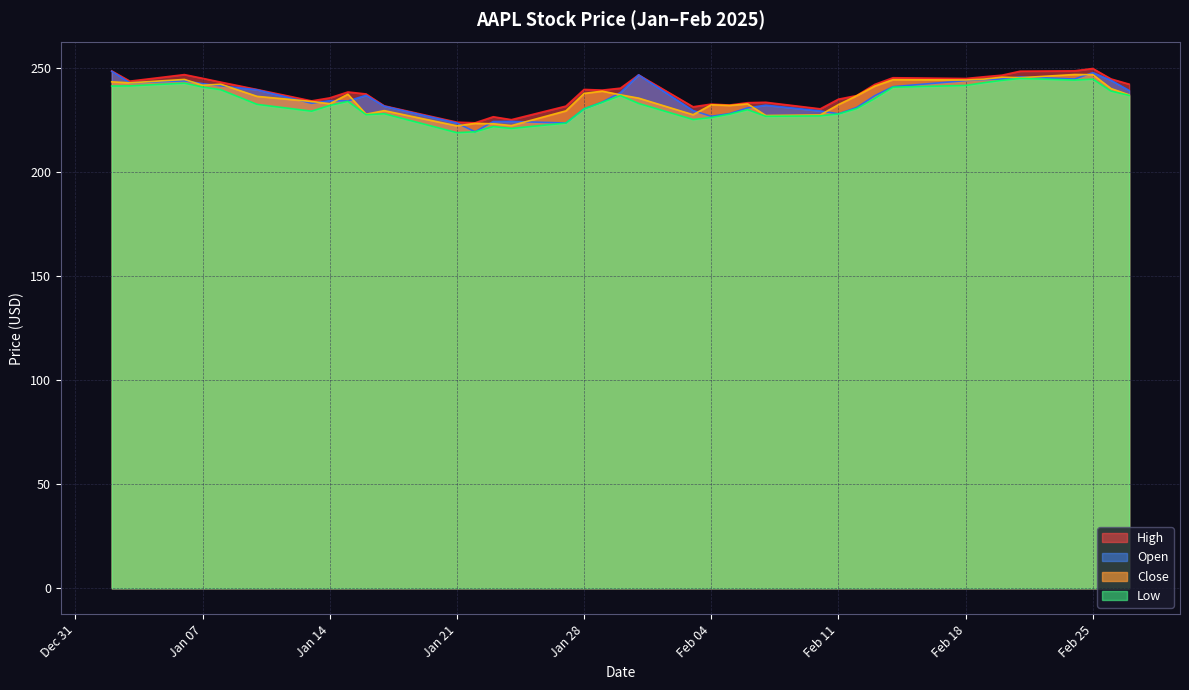

What is the label of the 19th point from the right?

2025-01-31